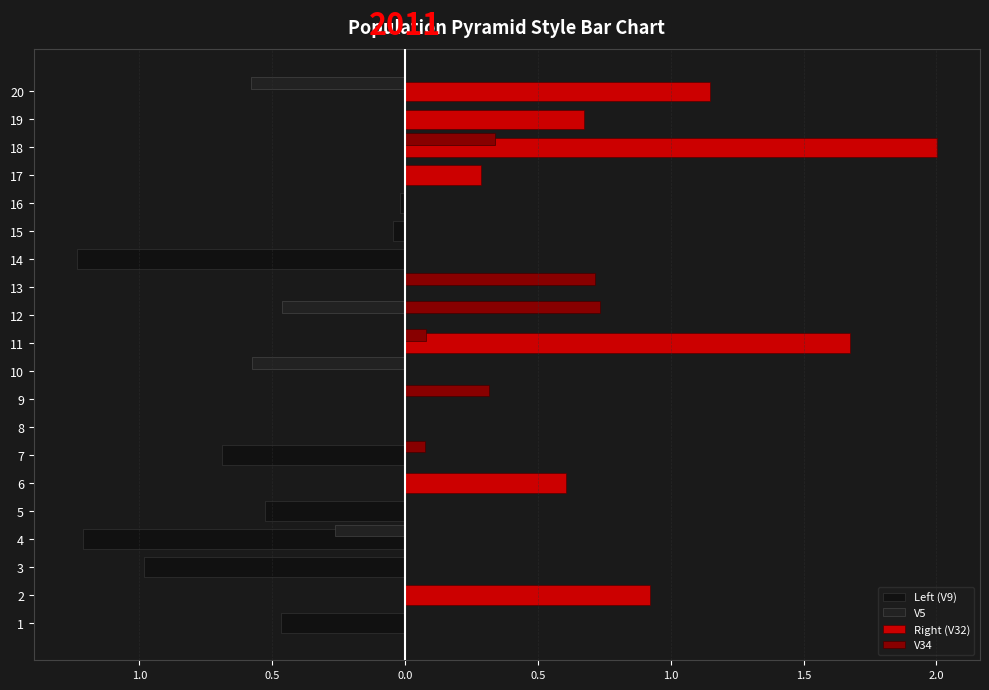

What are all the series names shown in the legend?

Left (V9), V5, Right (V32), V34